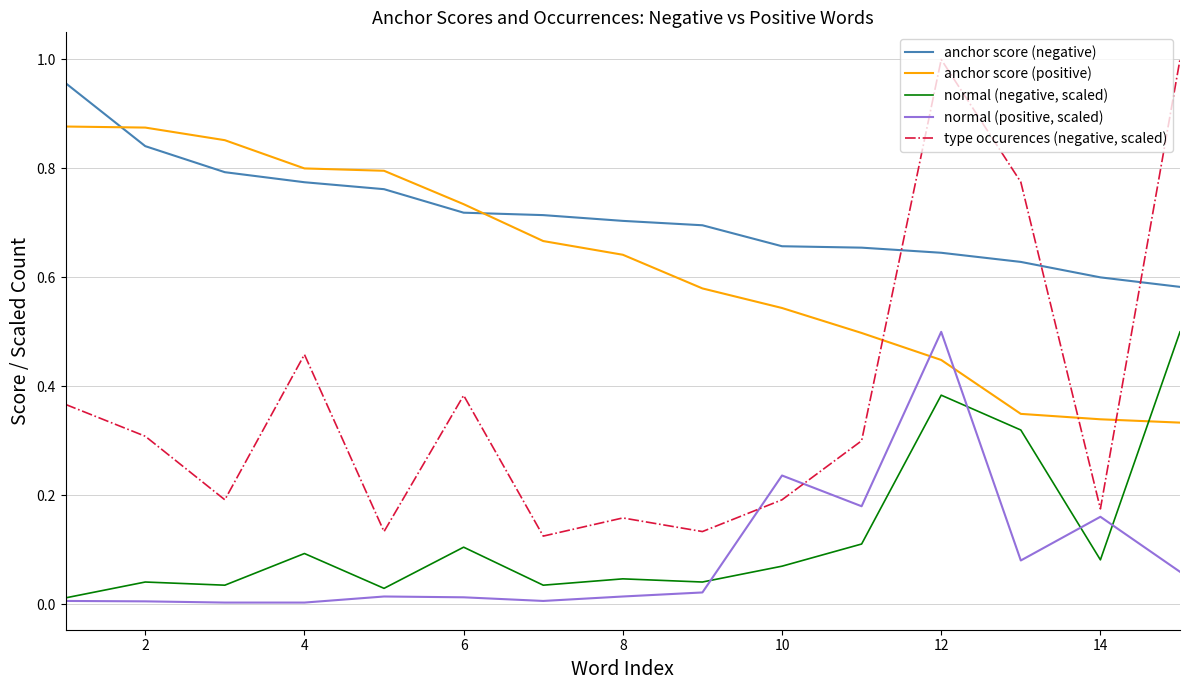

Which series has the largest total across all categories?

anchor score (negative)